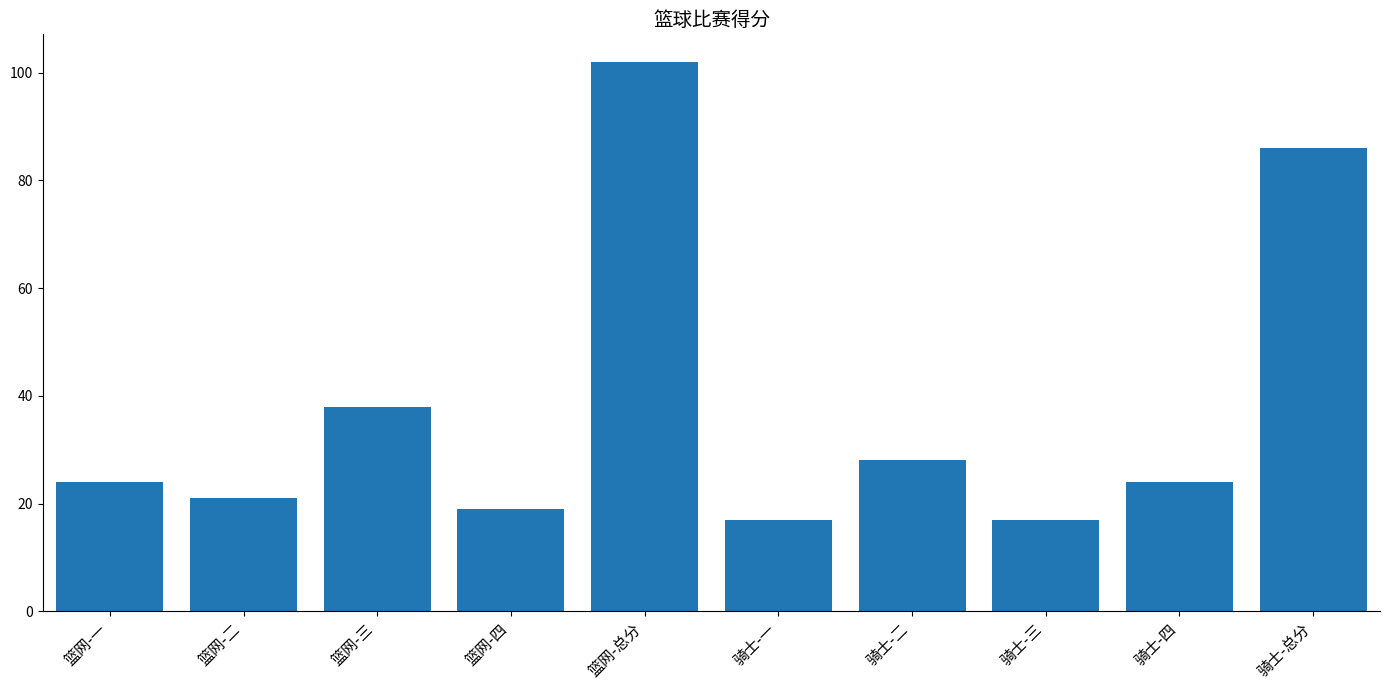

How many bars are there in total?

10